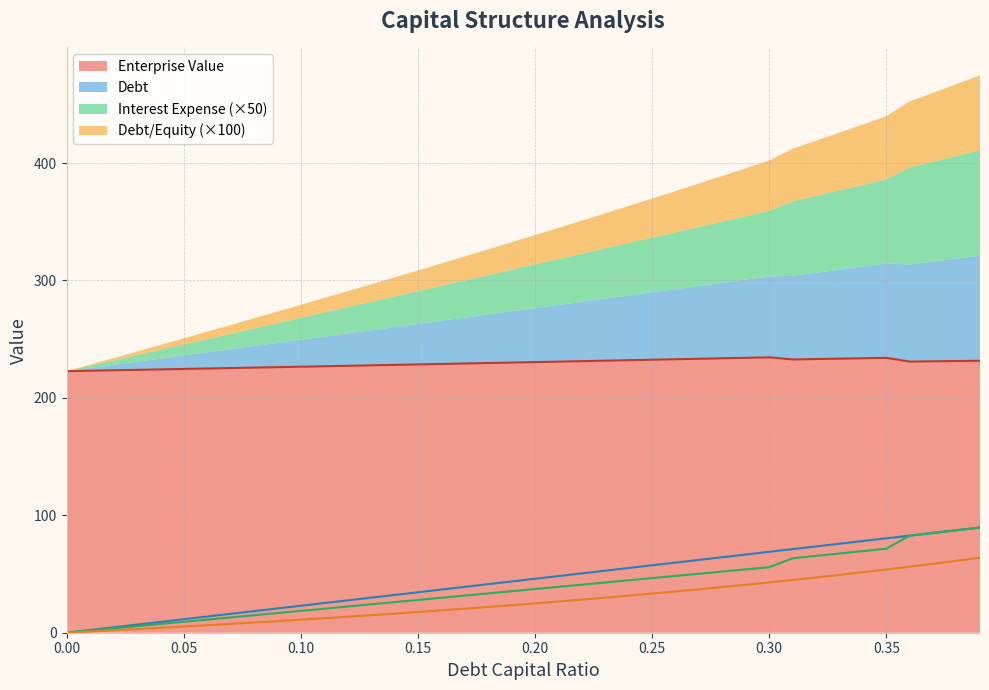

The value of Enterprise Value at 0.00 is 130.7. True or false?

False